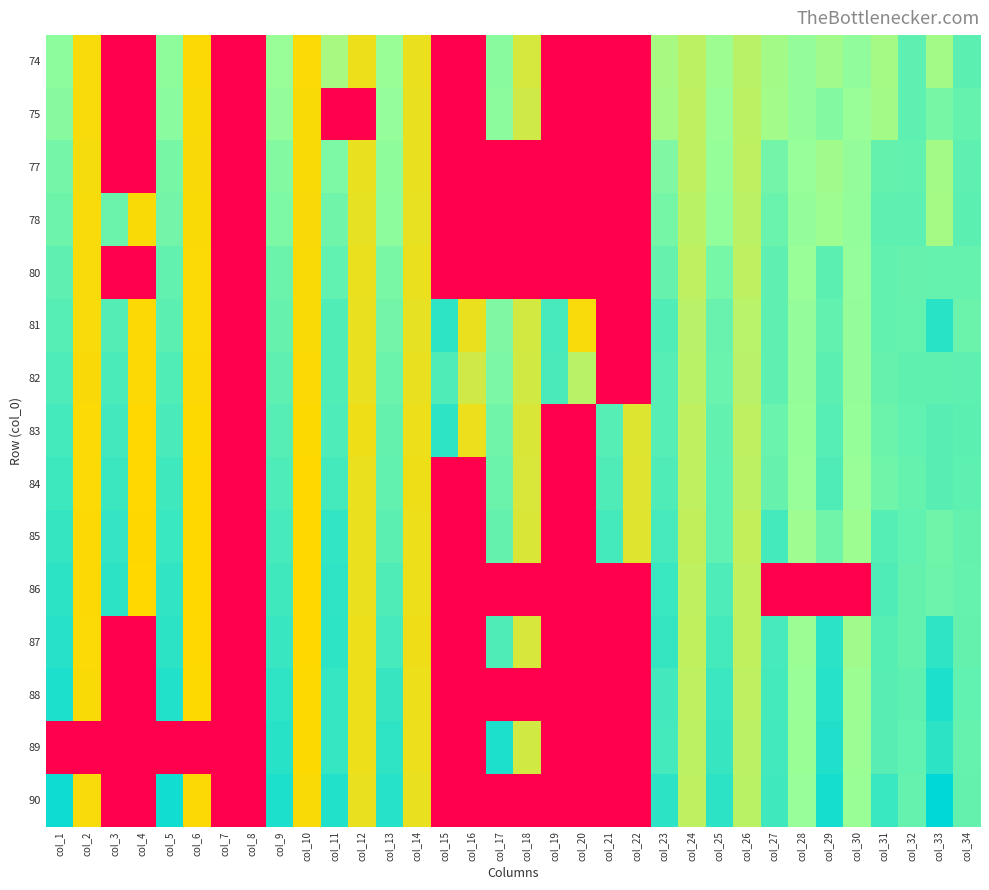

At col_6, list the series in order from largest to smallest.

77, 78, 75, 80, 81, 90, 74, 82, 88, 83, 84, 87, 86, 85, 89